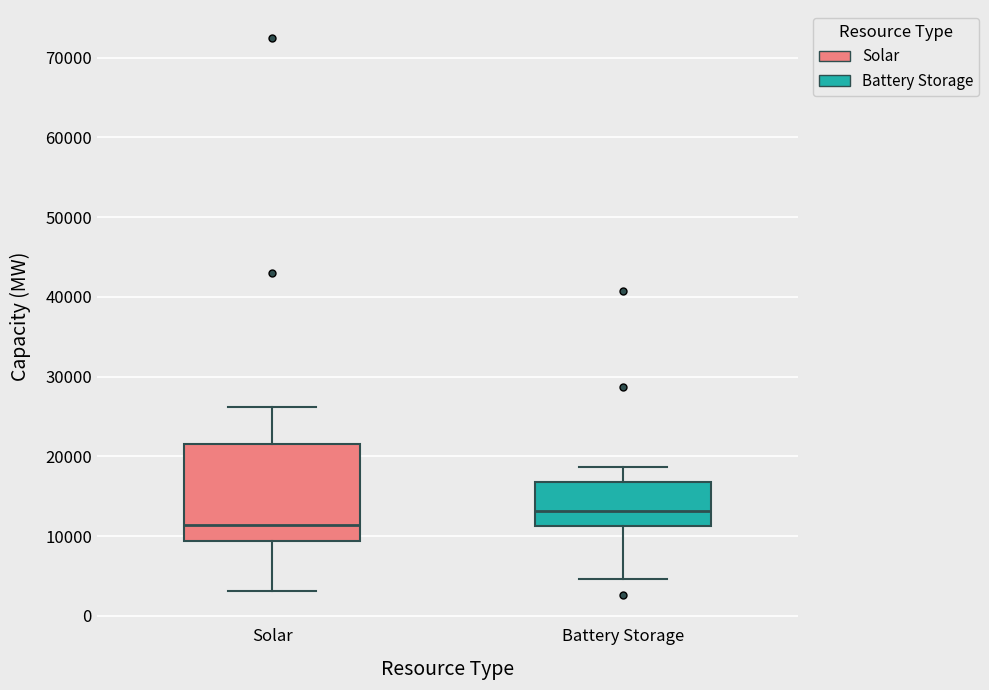

Reading left to right, transcribe this box plot: for each box, give where its median line is, the range the box spans, and where its two whiskers end, as read against the y-axis. The values are not printed on the chart, so give them approximately, as read against the axis.

Solar: median 11000, box 9000 to 22000, whiskers 3000 to 26000
Battery Storage: median 13000, box 11000 to 17000, whiskers 5000 to 19000